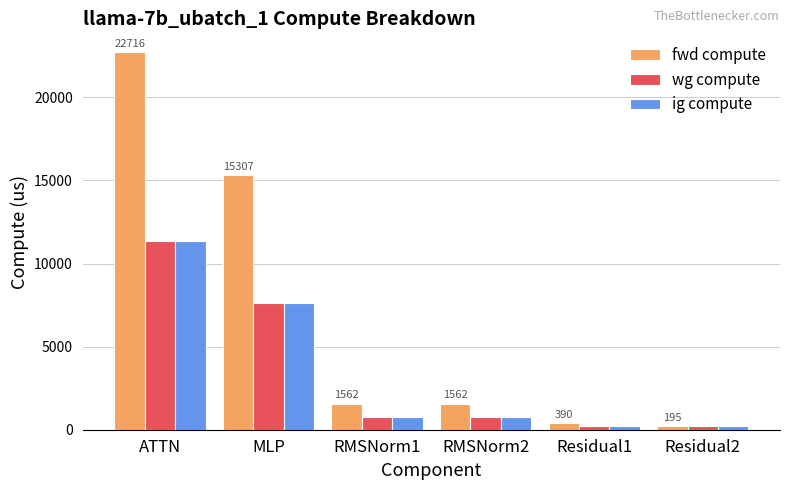

What is the difference between the fwd compute values at Residual1 and RMSNorm1?

1171.6